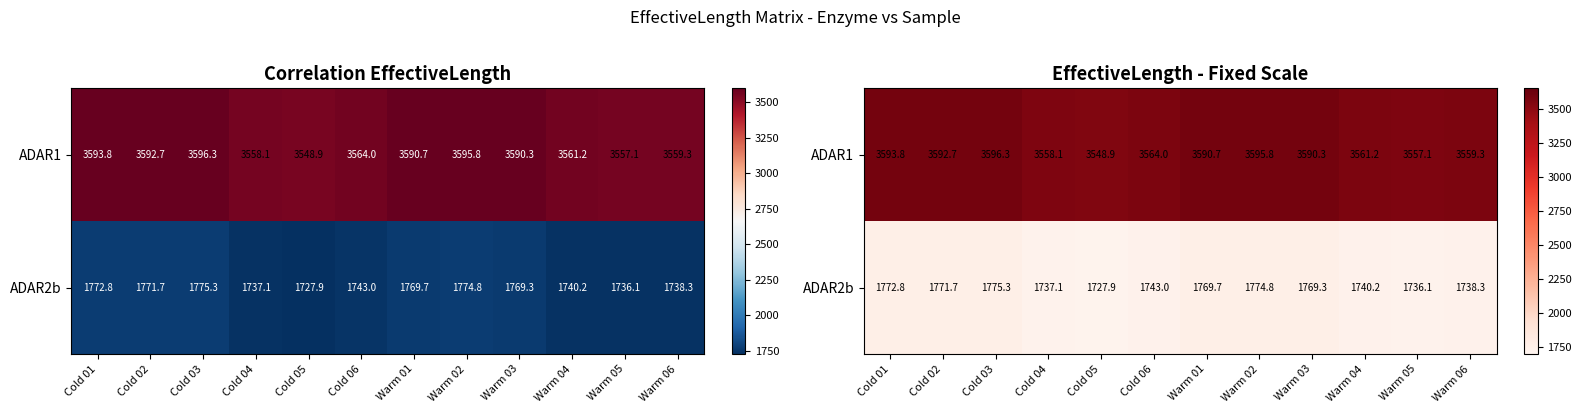

What is the difference between the maximum and minimum values in the ADAR2b series?

47.4